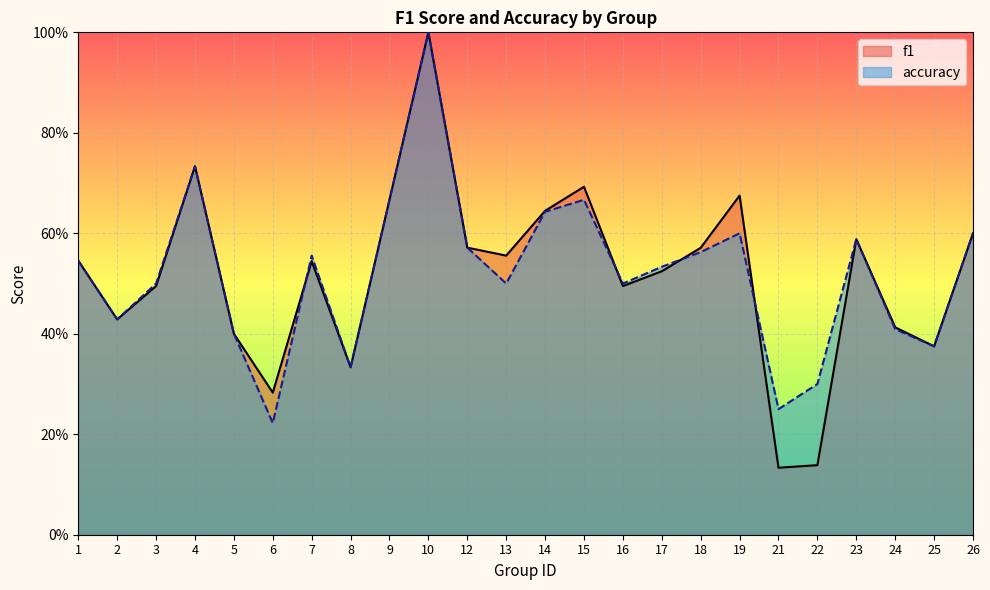

After their last crossing, which series has the higher values: accuracy or f1?

accuracy